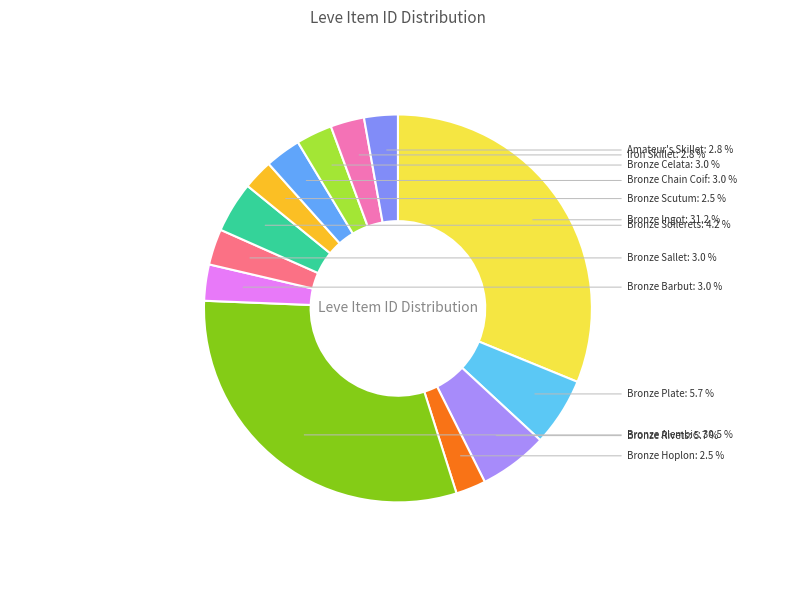

To the nearest percent, what percentage of the pie is Amateur's Skillet?

3%